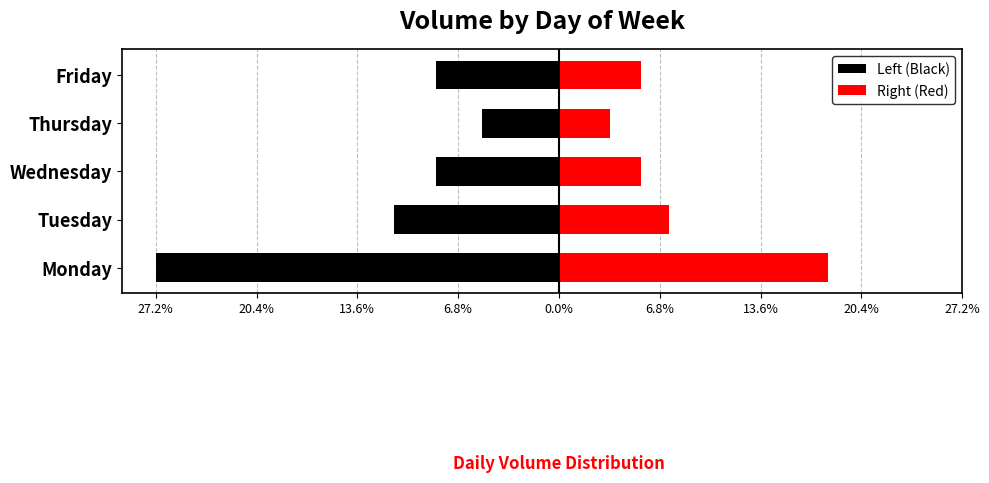

Are the bars grouped side by side (vs. stacked)?

Yes